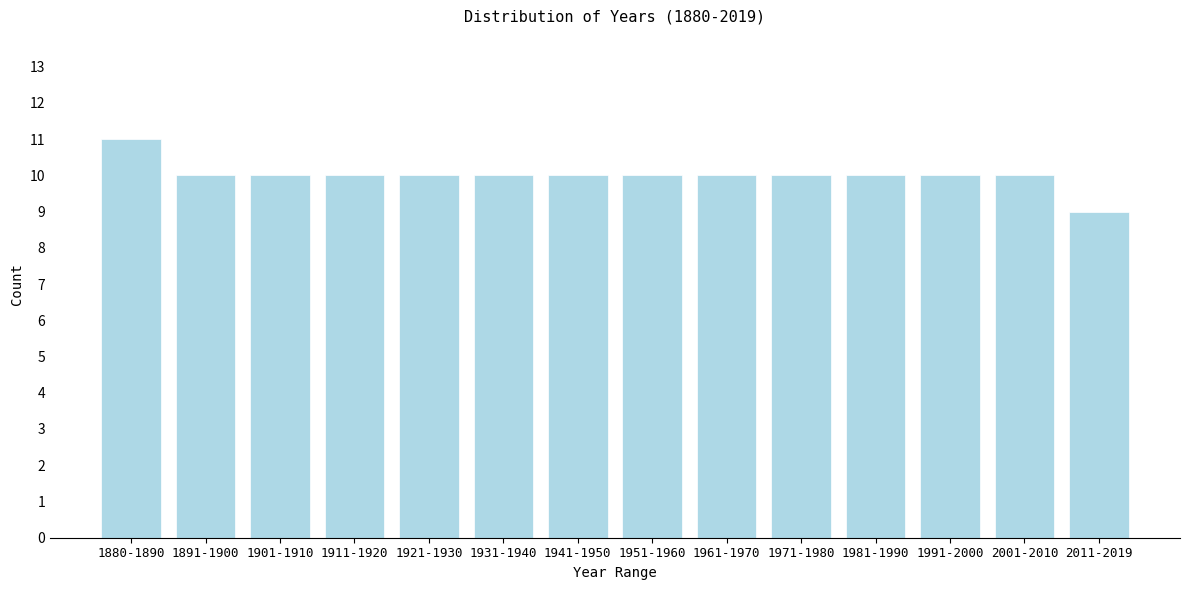

Reading right to left, extract all data points from this chart.

9	10	10	10	10	10	10	10	10	10	10	10	10	11